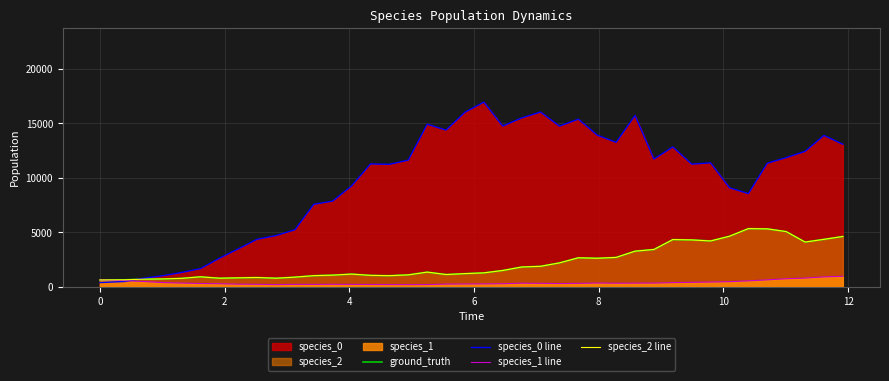

Reading left to right, extract all data points from this chart.

ground_truth: 640.0	652.3	713.0	733.3	786.2	929.0	800.4	835.5	864.4	800.3	897.6	1034.0	1080.8	1178.9	1061.3	1032.7	1106.1	1359.2	1137.7	1221.2	1291.3	1509.5	1828.1	1892.6	2205.2	2674.7	2630.5	2708.8	3280.2	3436.7	4345.2	4313.8	4218.1	4651.8	5350.3	5327.4	5077.7	4116.0	4365.6	4630.5
species_0 line: 400.0	501.6	802.0	1026.8	1322.7	1681.9	2628.1	3491.8	4375.7	4712.1	5245.4	7582.6	7876.8	9267.2	11283.0	11248.8	11633.5	14927.2	14390.8	16028.0	16956.0	14756.3	15506.8	16044.3	14752.6	15392.8	13928.4	13265.0	15736.7	11731.9	12846.5	11267.4	11385.6	9103.1	8563.5	11348.2	11863.1	12437.8	13901.8	13089.6
species_1 line: 640.0	573.2	500.3	400.1	355.2	318.6	292.7	252.0	241.6	214.7	233.9	231.1	240.3	232.8	223.8	216.6	213.3	216.2	258.6	268.9	278.0	295.4	343.3	328.6	310.8	326.2	358.5	341.0	349.1	355.0	395.2	420.0	449.8	483.0	557.7	649.2	751.8	811.4	922.4	975.1
species_2 line: 640.0	652.3	713.0	733.3	786.2	929.0	800.4	835.5	864.4	800.3	897.6	1034.0	1080.8	1178.9	1061.3	1032.7	1106.1	1359.2	1137.7	1221.2	1291.3	1509.5	1828.1	1892.6	2205.2	2674.7	2630.5	2708.8	3280.2	3436.7	4345.2	4313.8	4218.1	4651.8	5350.3	5327.4	5077.7	4116.0	4365.6	4630.5